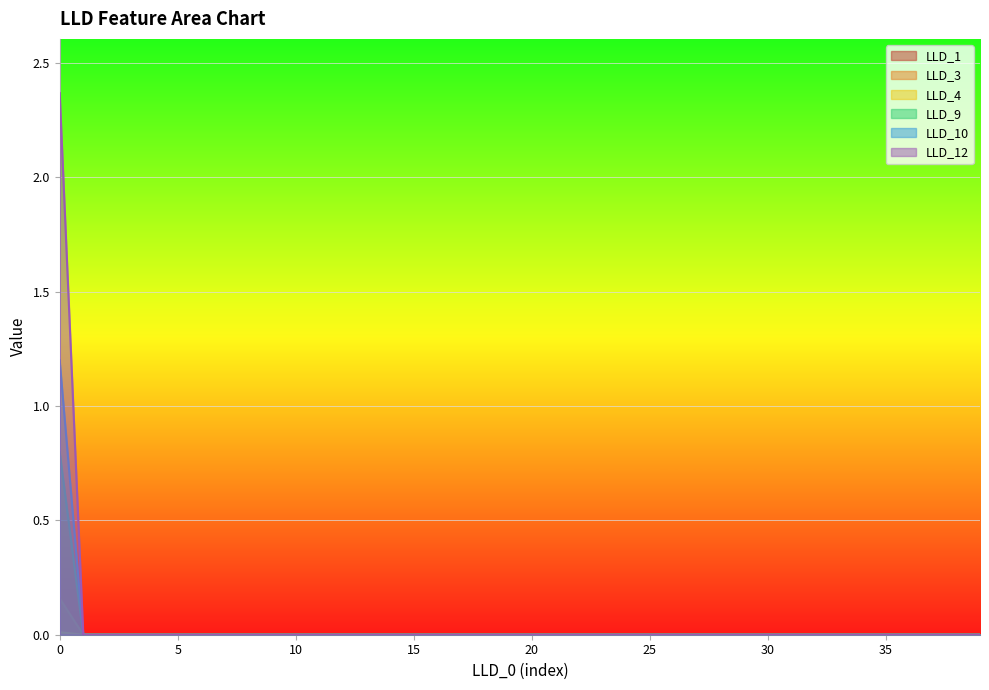

At which label is LLD_9 closest to 0?

1